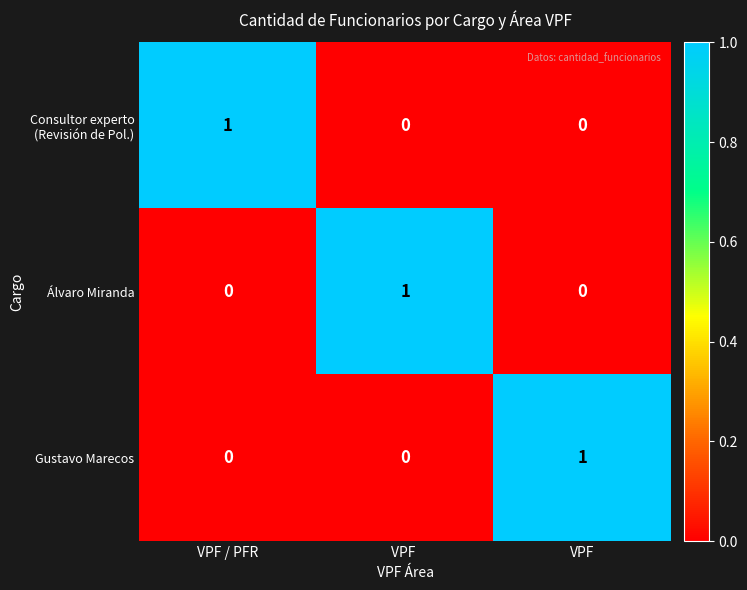

At which label does Gustavo Marecos reach its peak?

VPF